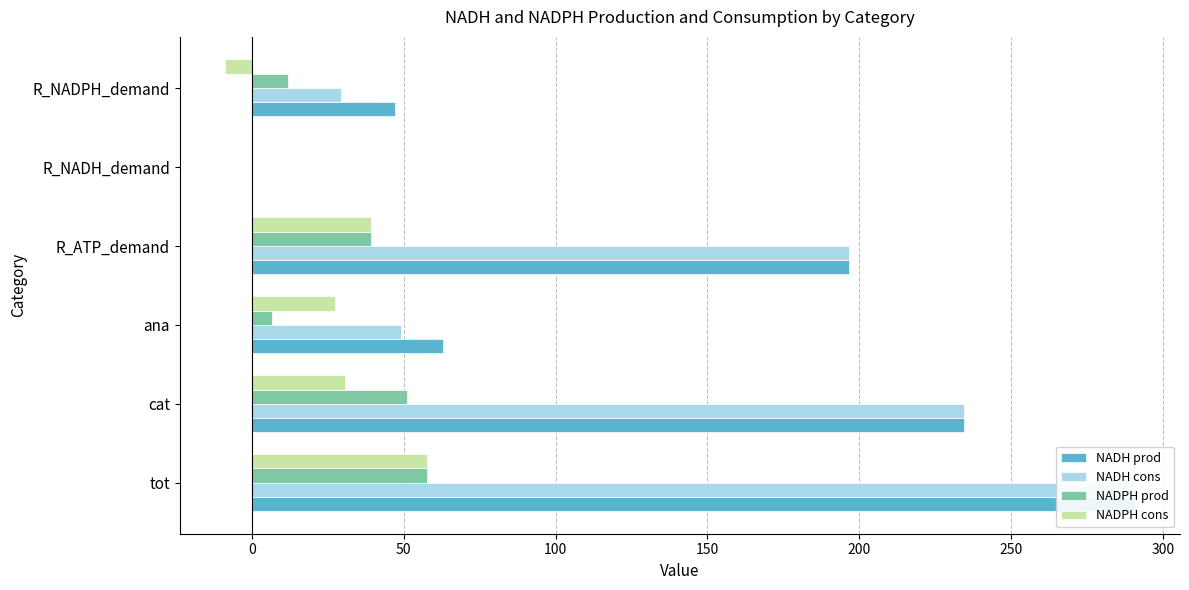

How many series are shown in this chart?

4